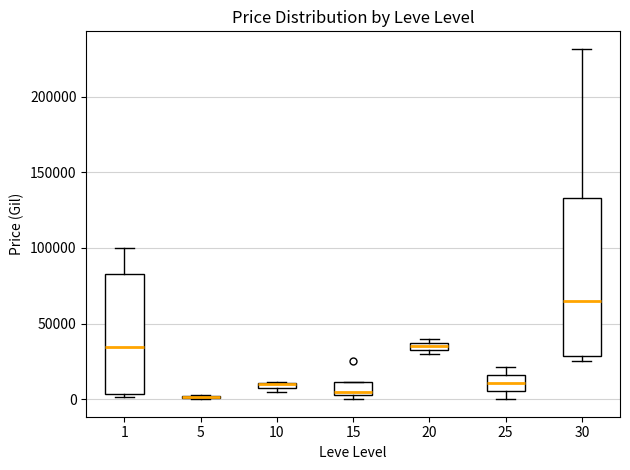

Comparing the boxes themselves (not the whiskers), which one is the tallest?

30